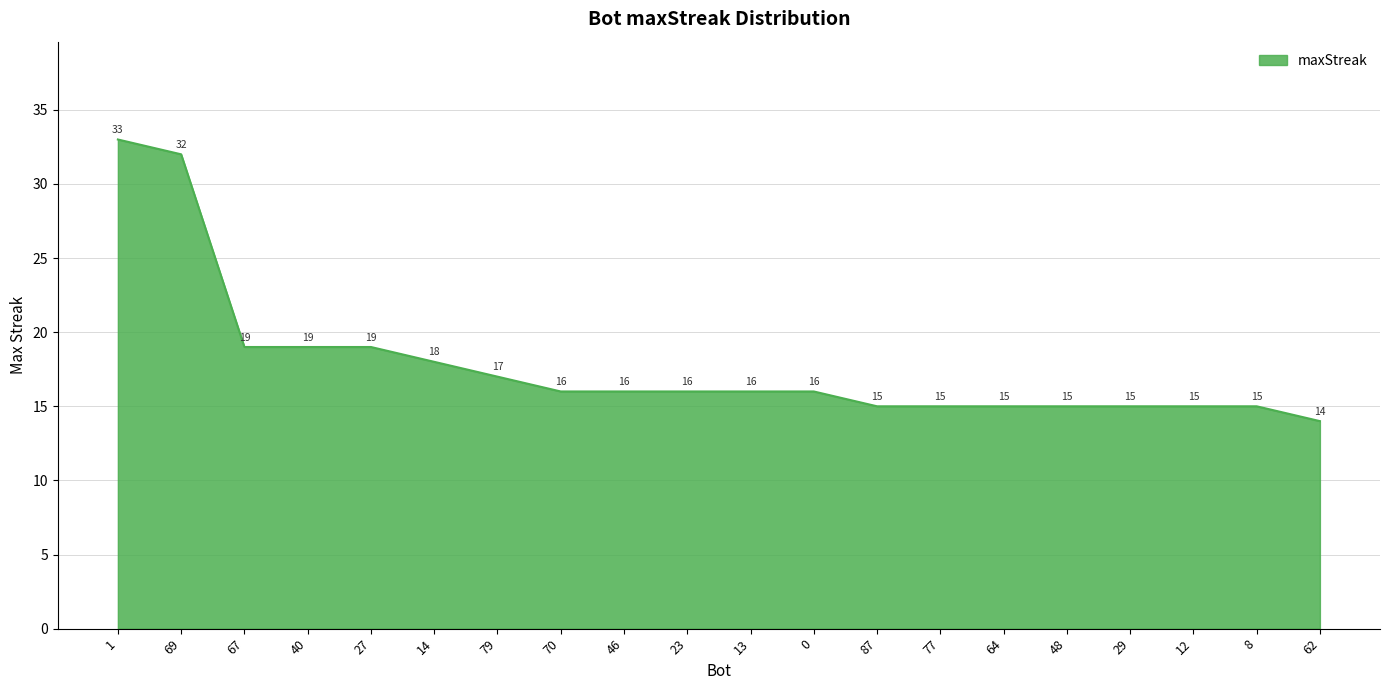

What is the difference between the maximum and minimum values?

19